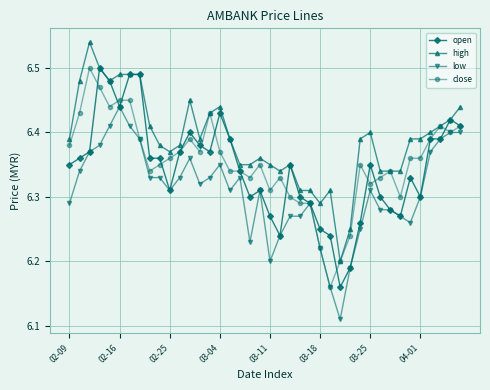

How many close values are between 6 and 7?

40